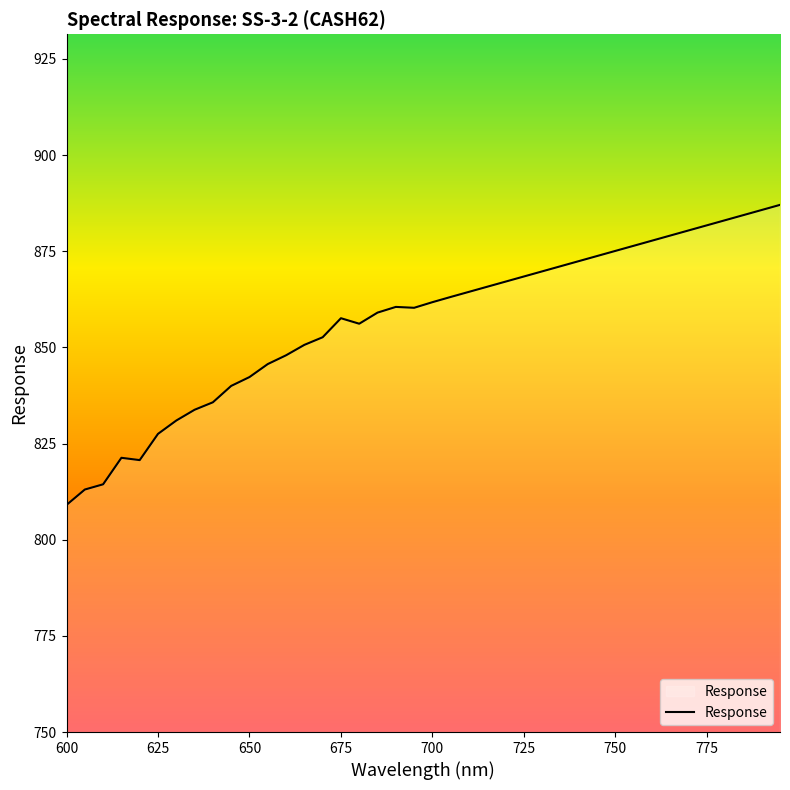

What is the difference between the maximum and minimum values?

78.0